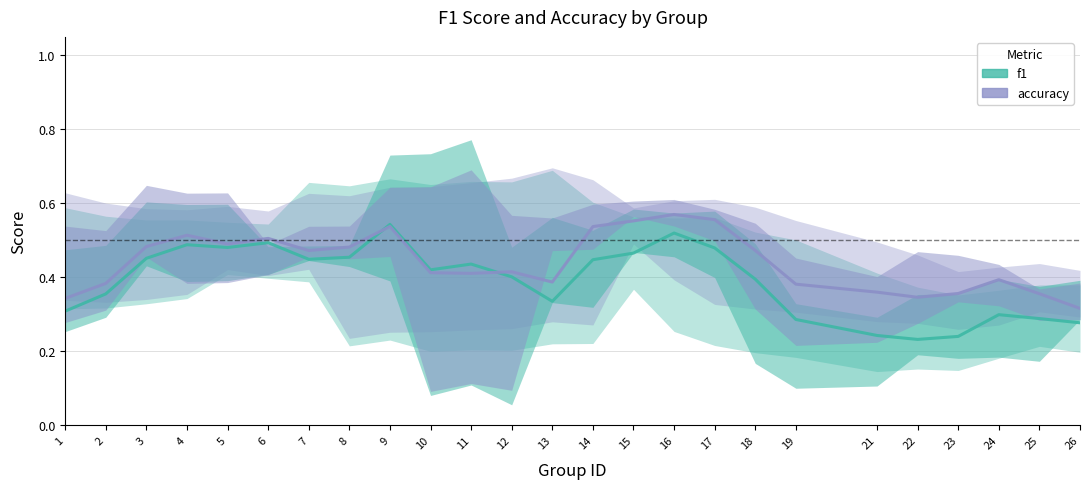

At which category does accuracy reach its first local valley?

5